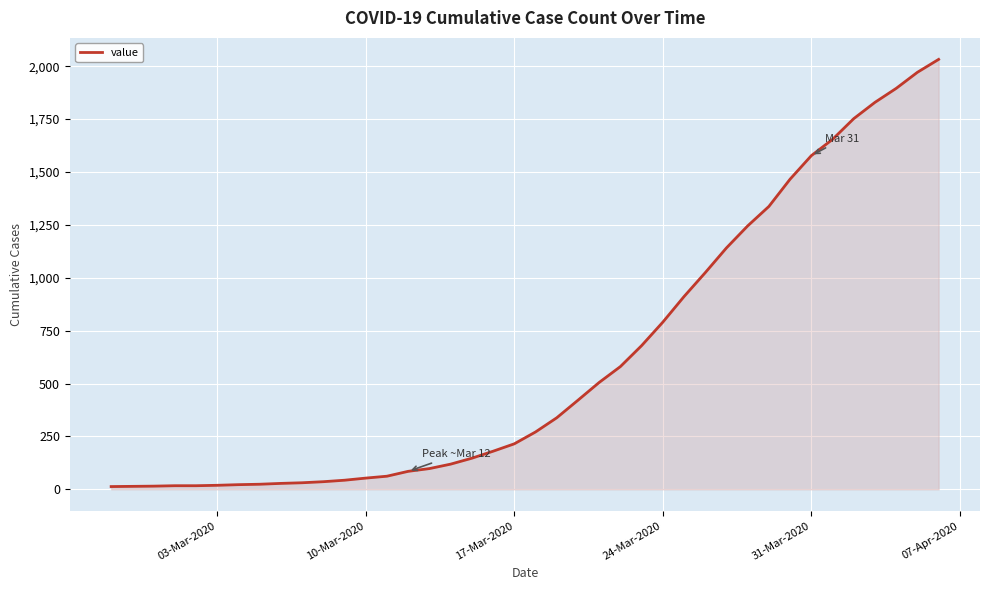

What is the difference between the maximum and minimum values?

2019